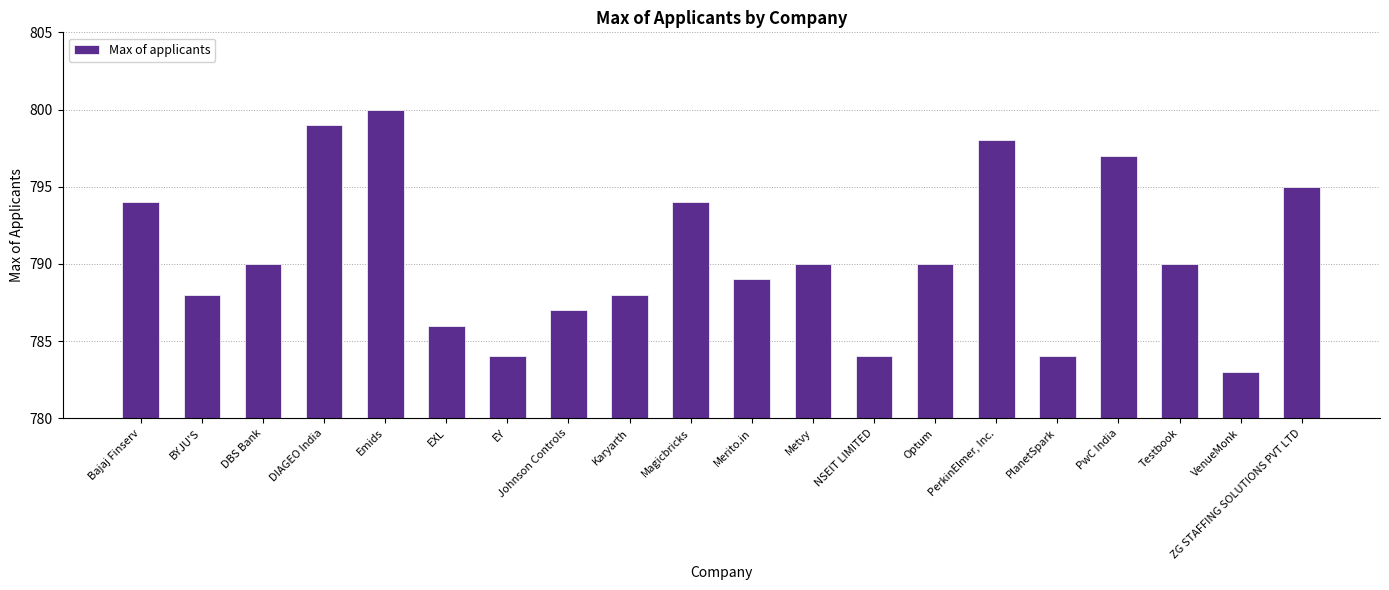

What position from the left is ZG STAFFING SOLUTIONS PVT LTD?

20